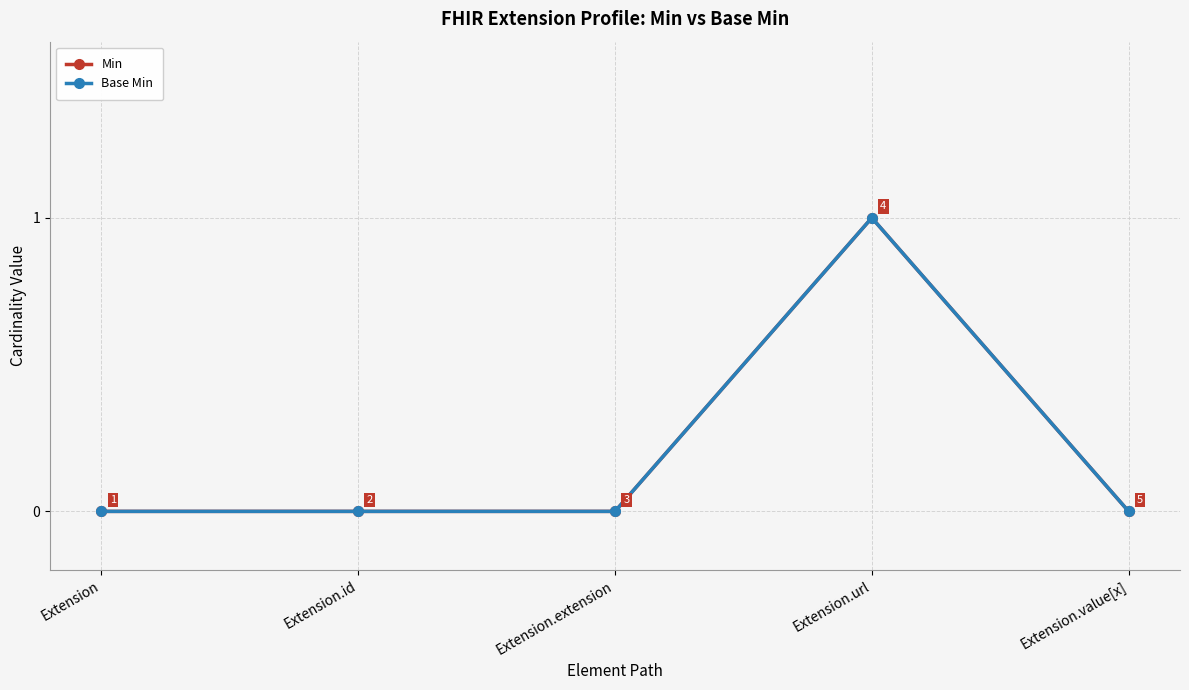

The Min series shows 0 at Extension.value[x]. True or false?

False